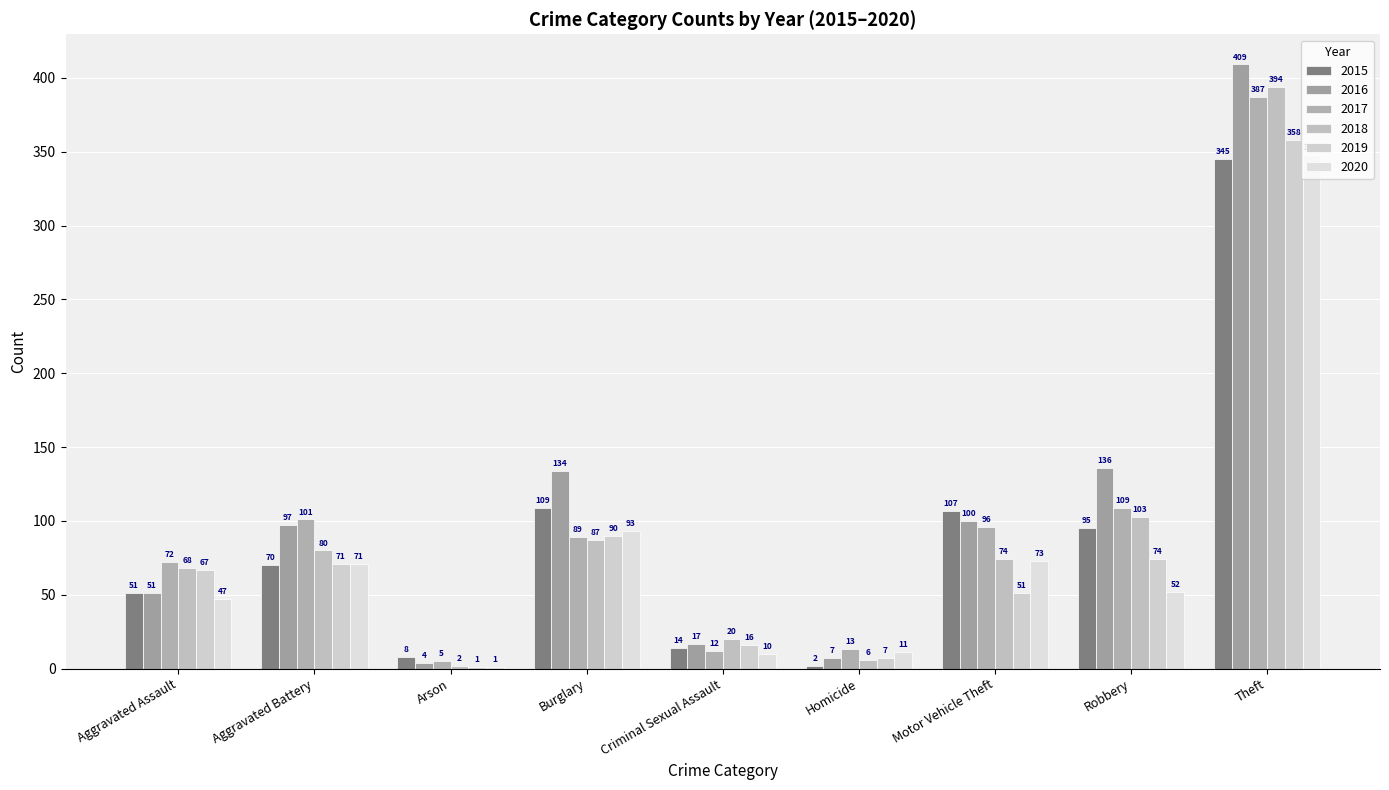

What is the label of the 4th bar from the right?

Homicide